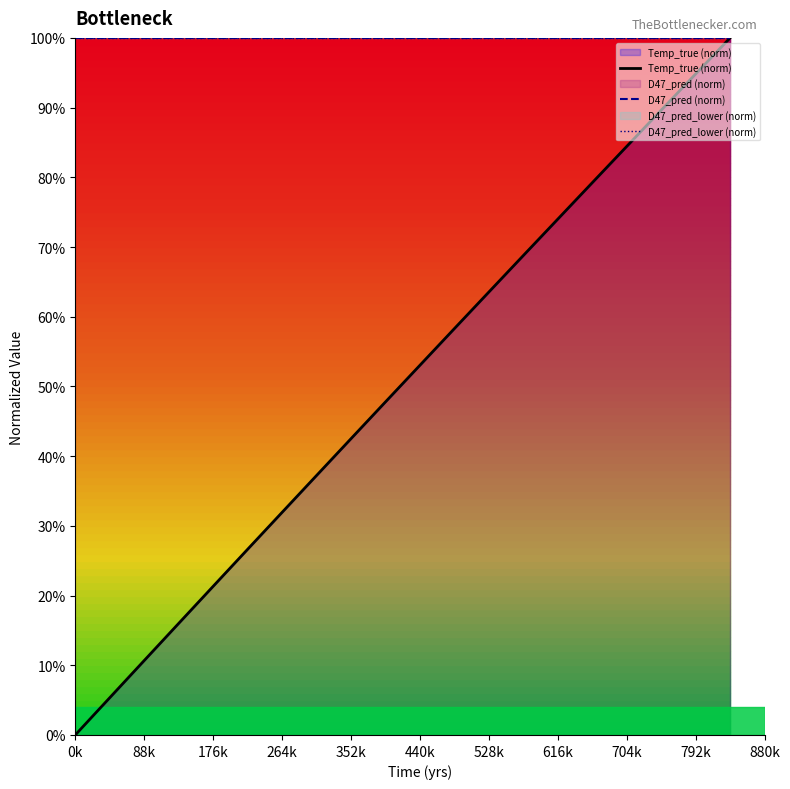

What is the value of the D47_pred (norm) point at the 11th from the left?

1.0